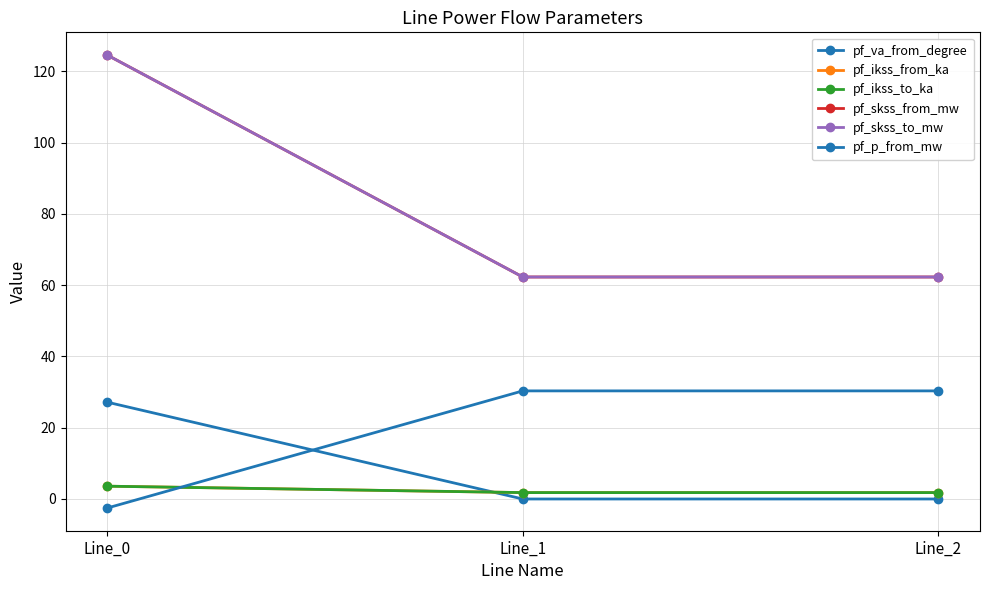

At which category is the sum across all series the highest?

Line_0